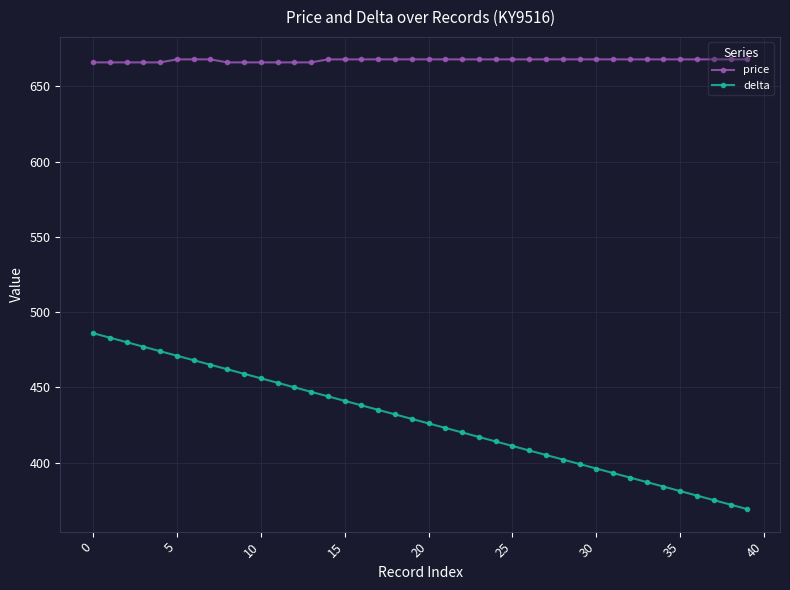

What is the highest value of the delta series?

486